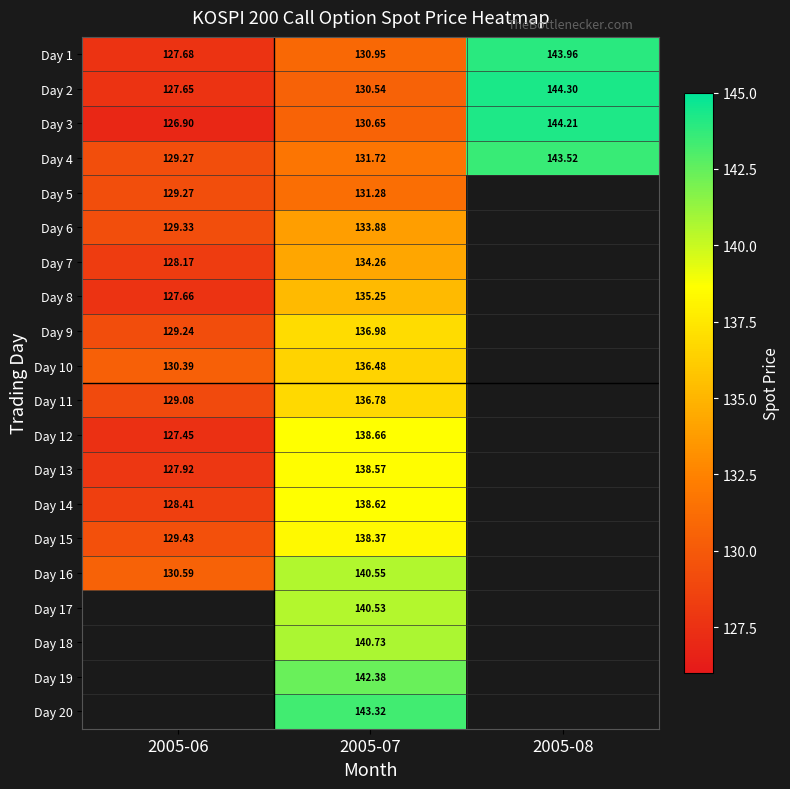

Rank the series at 2005-07 from lowest to highest value.

Day 2, Day 3, Day 1, Day 5, Day 4, Day 6, Day 7, Day 8, Day 10, Day 11, Day 9, Day 15, Day 13, Day 14, Day 12, Day 17, Day 16, Day 18, Day 19, Day 20